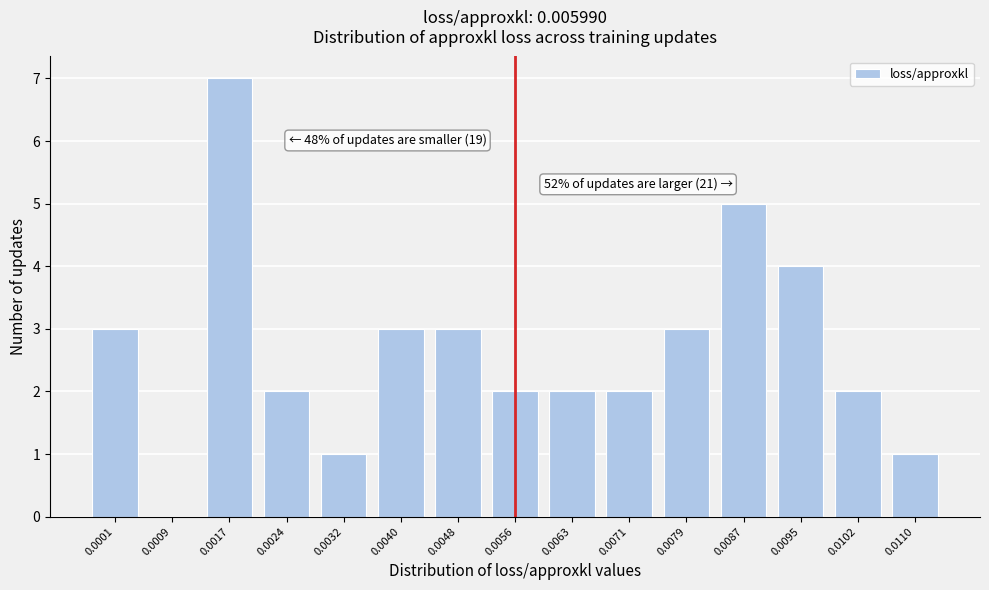

Reading right to left, transcribe all the data shown in this chart.

0.0110=1	0.0102=2	0.0095=4	0.0087=5	0.0079=3	0.0071=2	0.0063=2	0.0056=2	0.0048=3	0.0040=3	0.0032=1	0.0024=2	0.0017=7	0.0009=0	0.0001=3